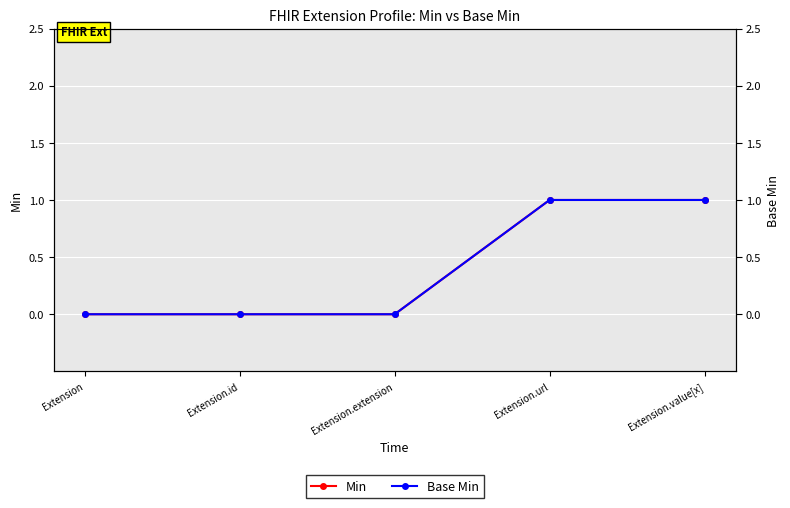

Is the value of Base Min at Extension.id greater than the value of Min at Extension?

No